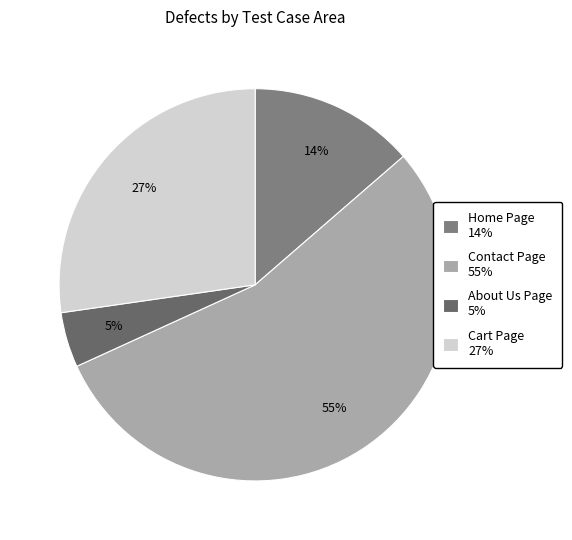

Combined, do Contact Page and About Us Page account for over 50%?

Yes